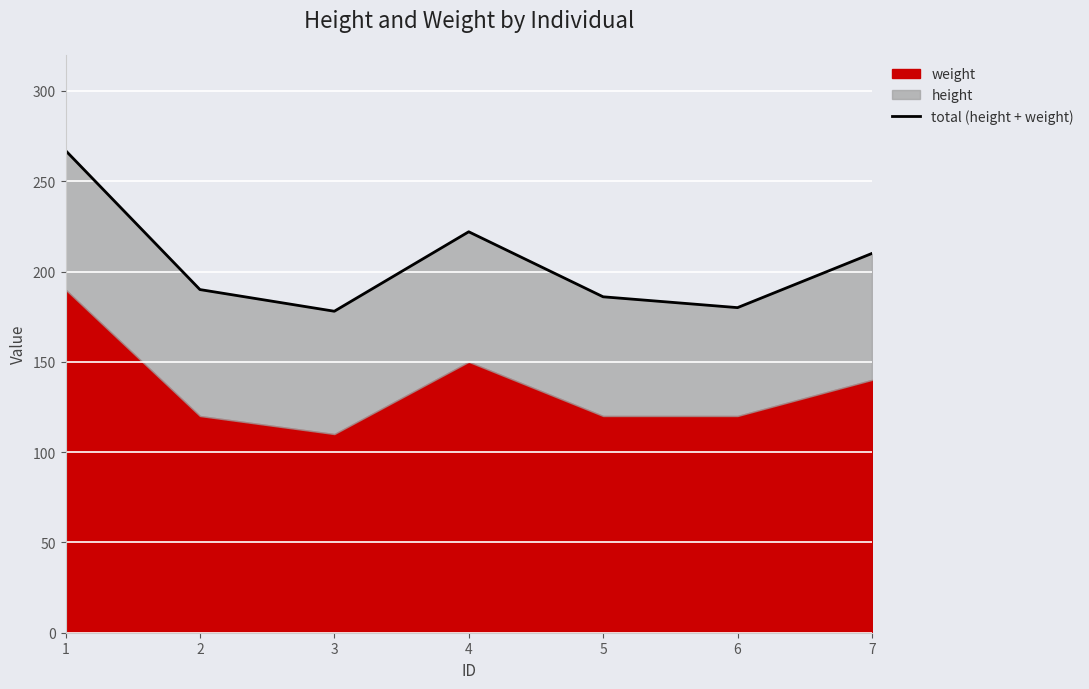

What is the difference between the values at 7 and 3?

32